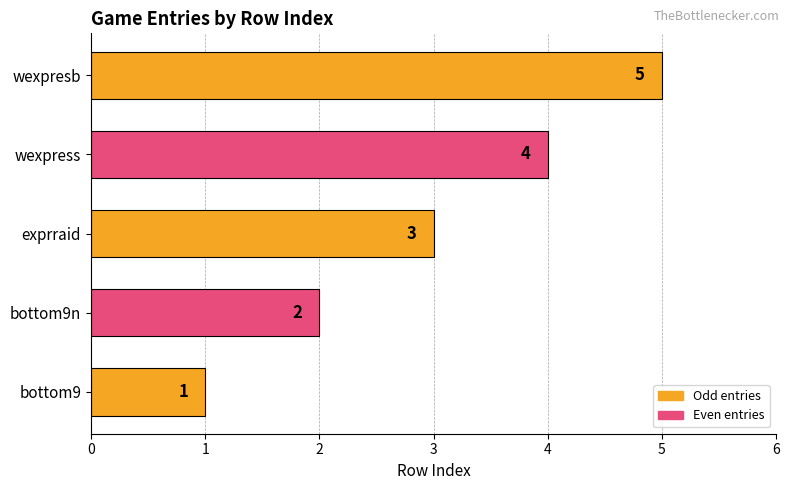

Are the bars grouped side by side (vs. stacked)?

No